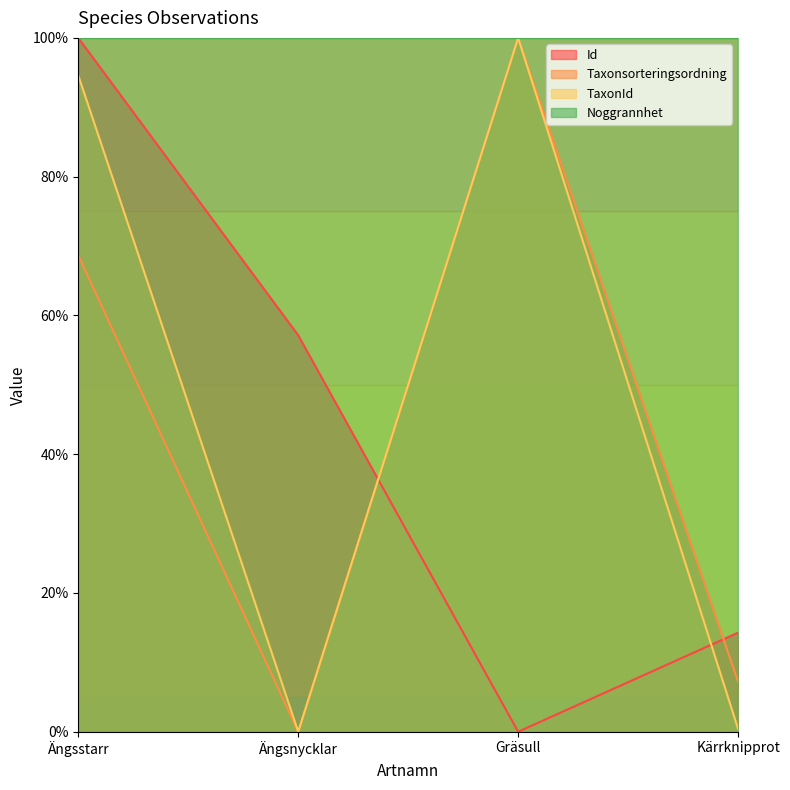

List the labels in order of TaxonId value, largest first.

Gräsull, Ängsstarr, Kärrknipprot, Ängsnycklar